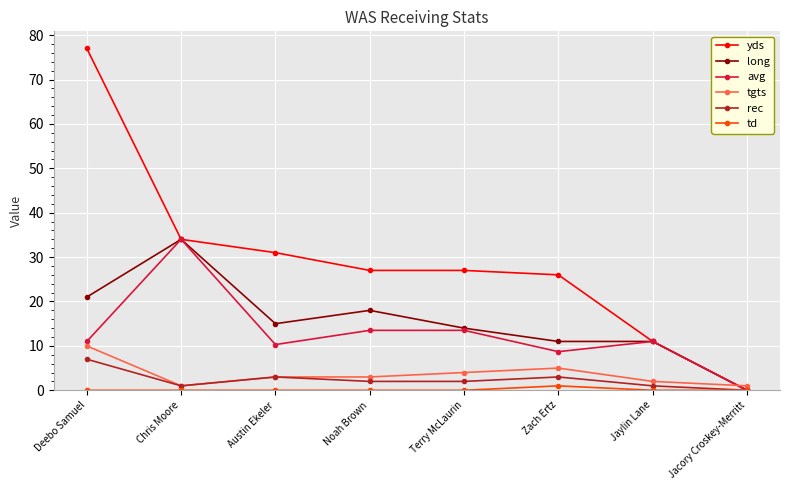

What is the total value across all series at Chris Moore?

104.0